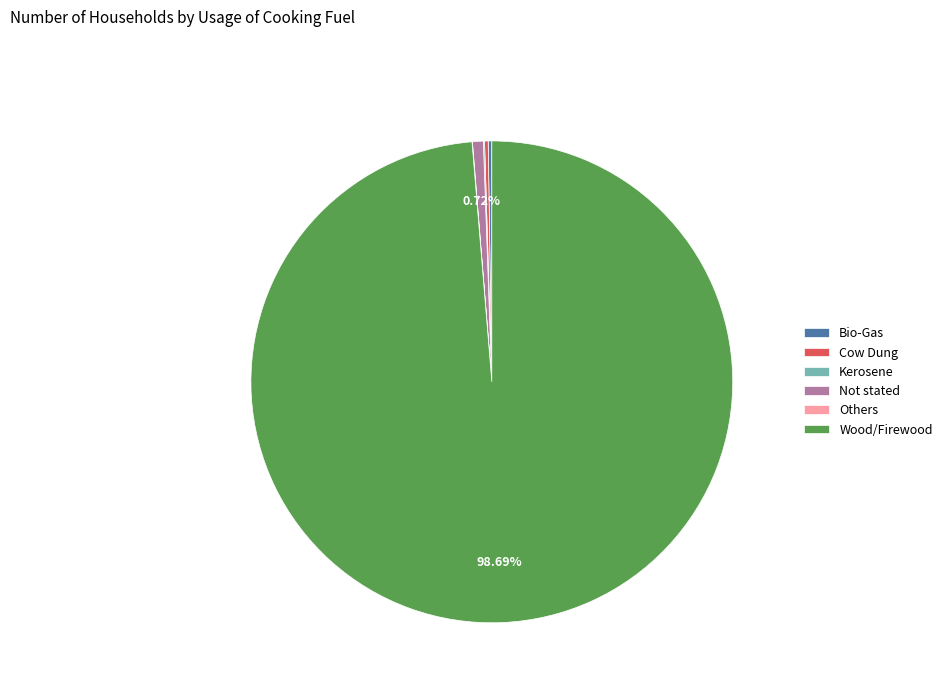

Is there any slice that represents more than half of the pie?

Yes